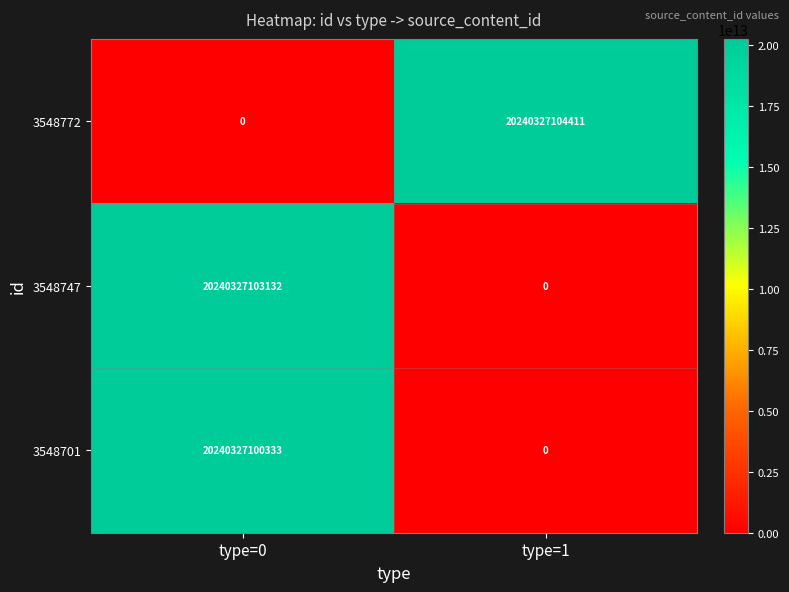

List the series in order of their overall mean, highest first.

3548772, 3548747, 3548701